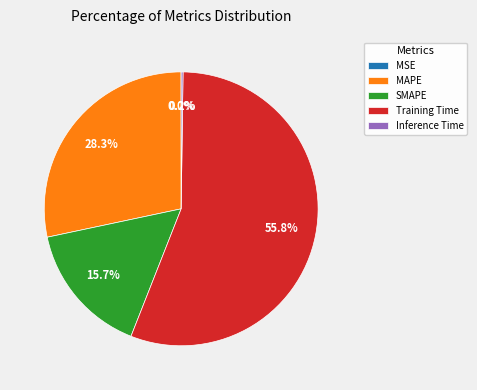

What is the largest slice in the pie chart?

Training Time